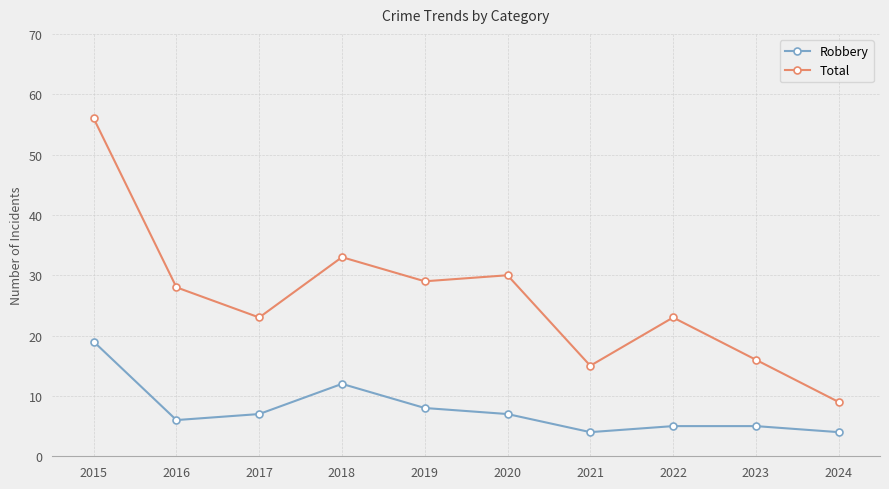

Reading left to right, what are all the values shown in this chart?

Robbery: 2015=19	2016=6	2017=7	2018=12	2019=8	2020=7	2021=4	2022=5	2023=5	2024=4
Total: 2015=56	2016=28	2017=23	2018=33	2019=29	2020=30	2021=15	2022=23	2023=16	2024=9